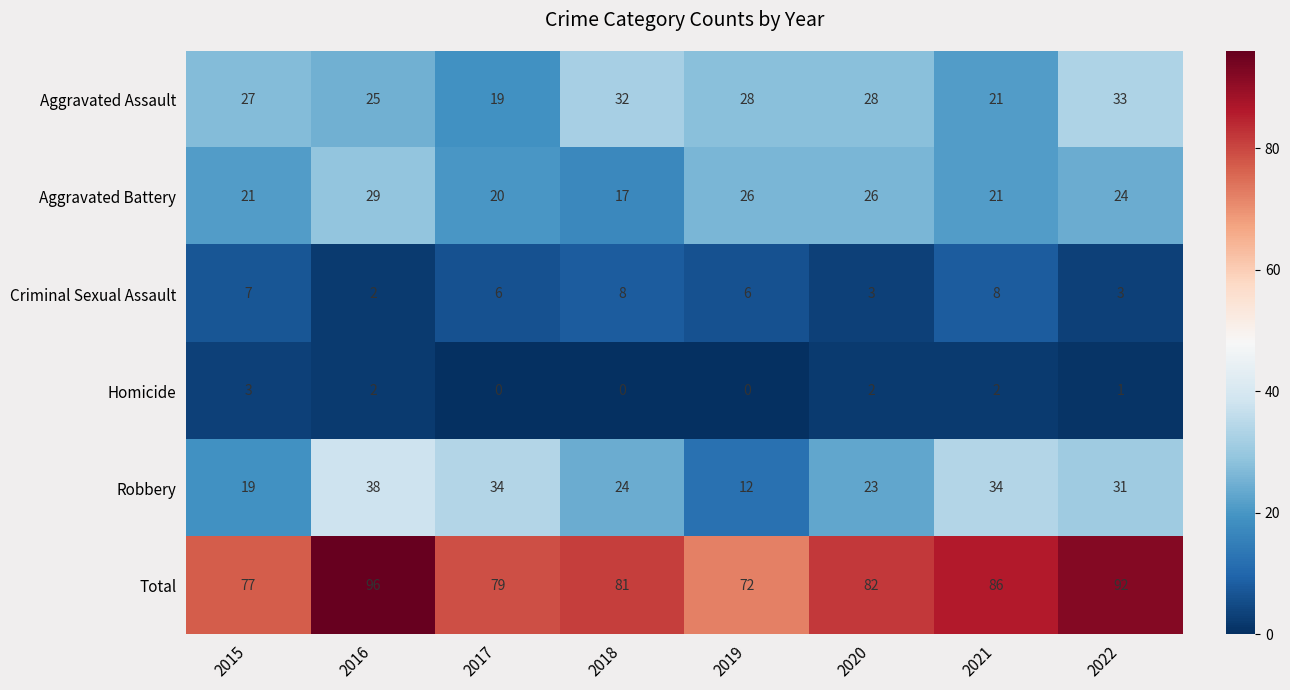

What is the difference between the second highest and second lowest values in the Aggravated Battery series?

6